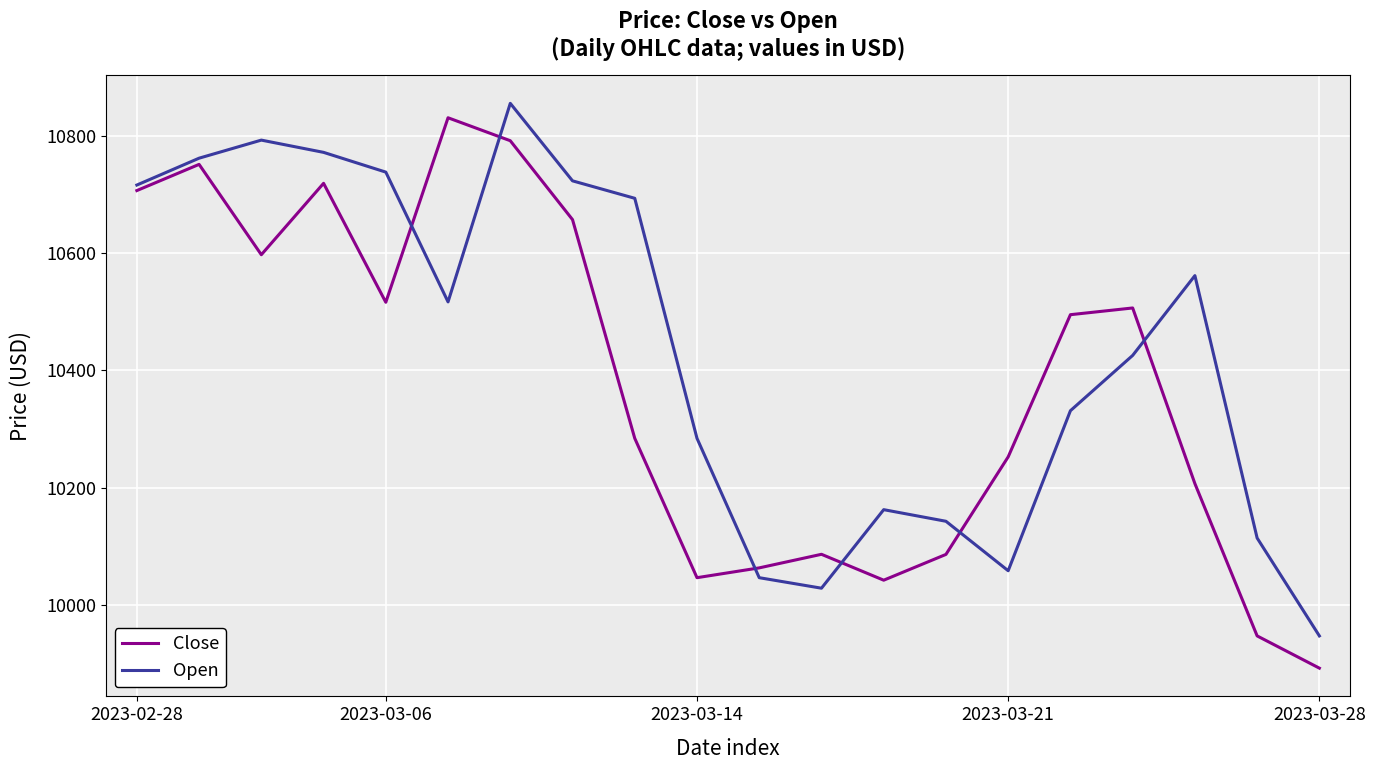

How many intersections are there between Close and Open?

6